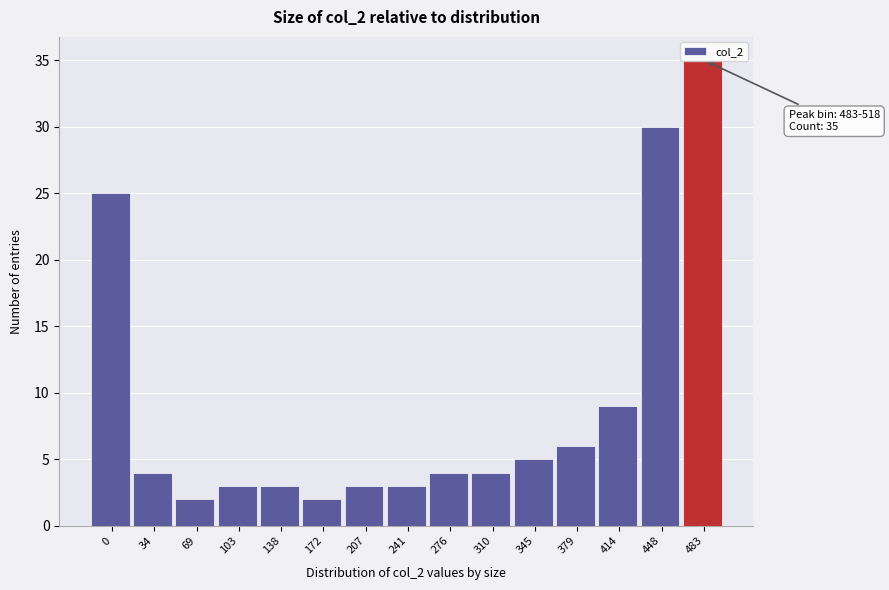

What is the approximate value at 448?

30